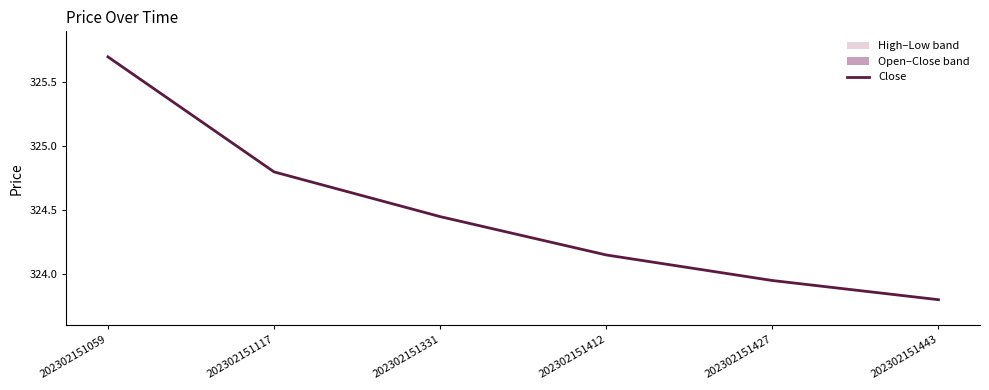

Reading left to right, extract all data points from this chart.

325.7	324.8	324.4	324.1	323.9	323.8